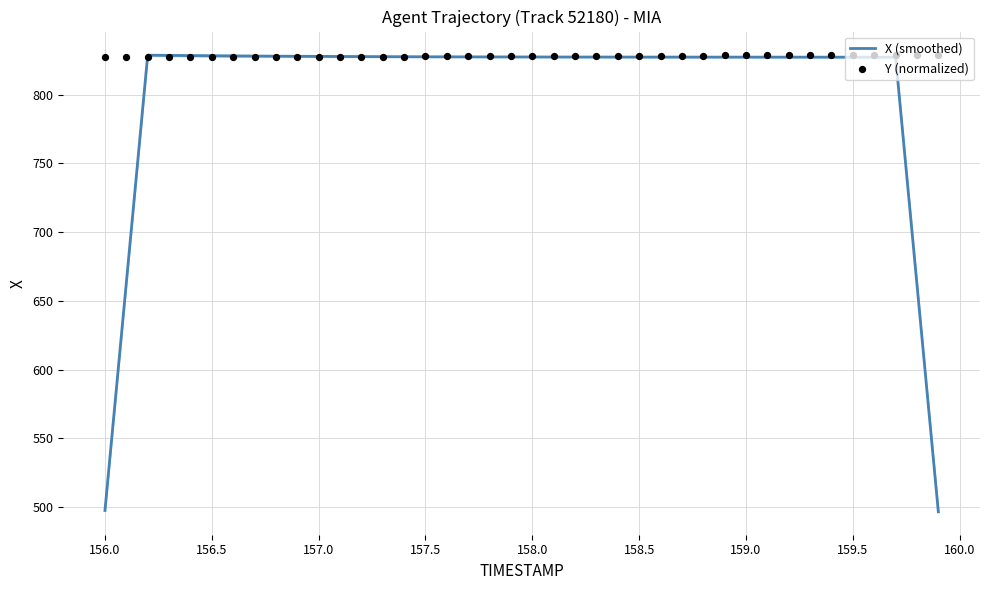

Which series has the widest spread of Y values?

X (smoothed)